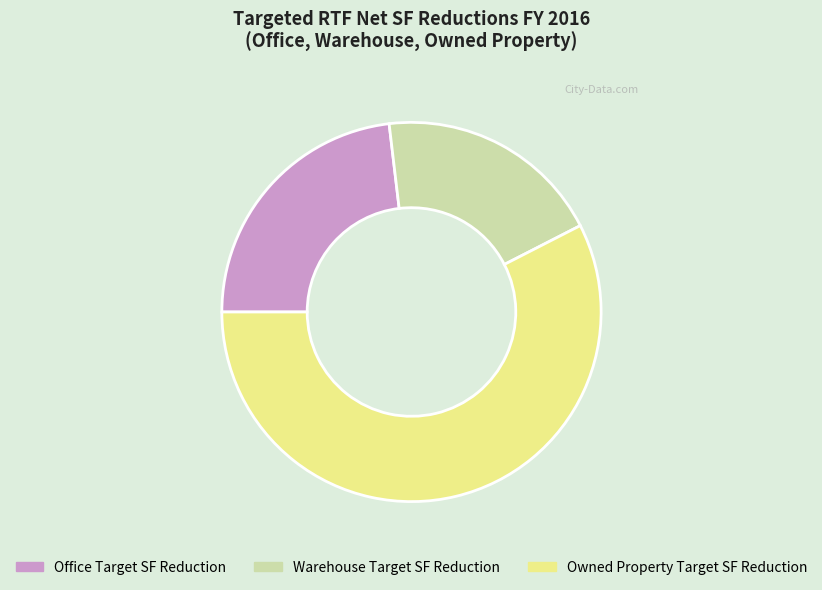

What is the ratio of the value at Office Target SF Reduction to the value at Owned Property Target SF Reduction?

0.4